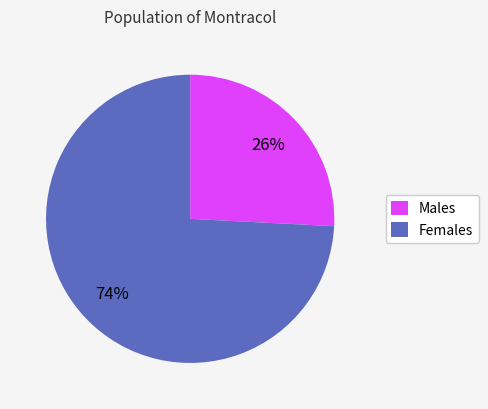

Combined, do Females and Males account for over 50%?

Yes